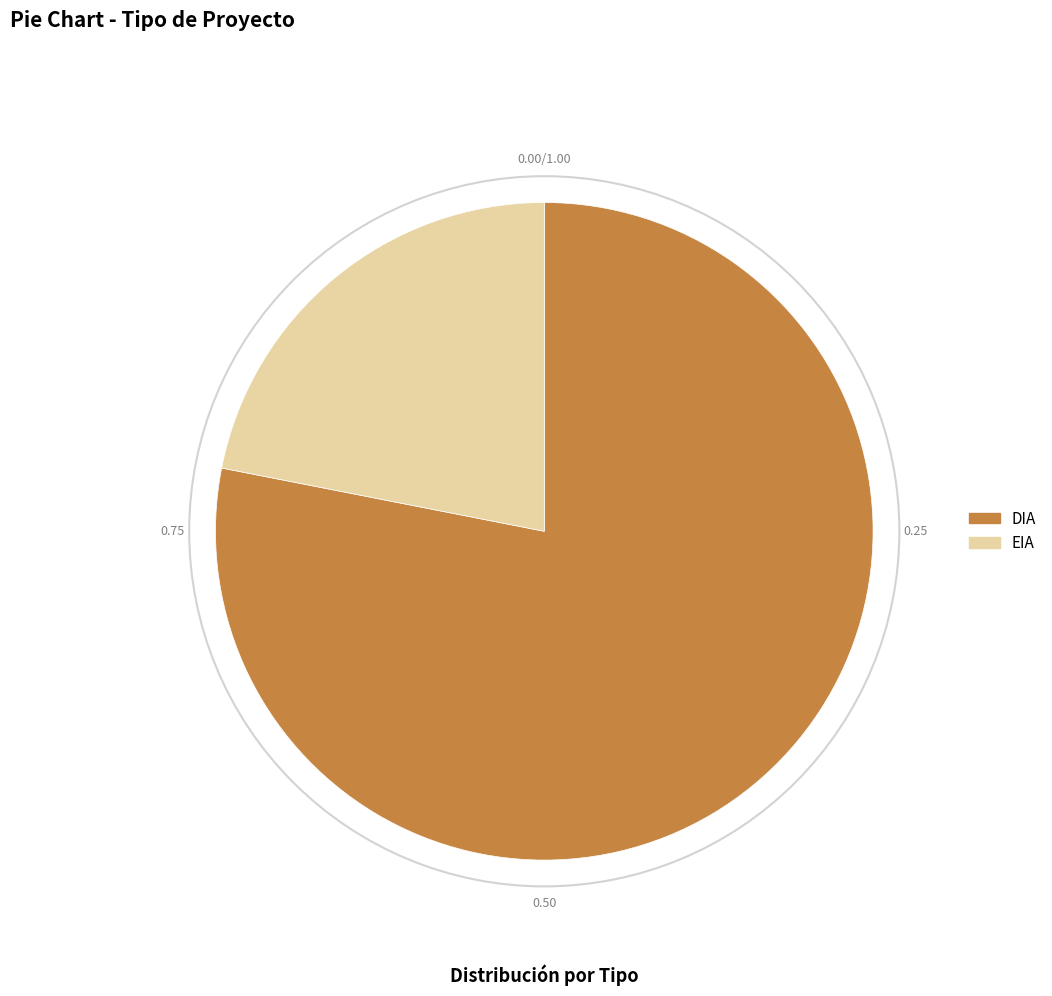

True or false: DIA accounts for 91% of the total.

False